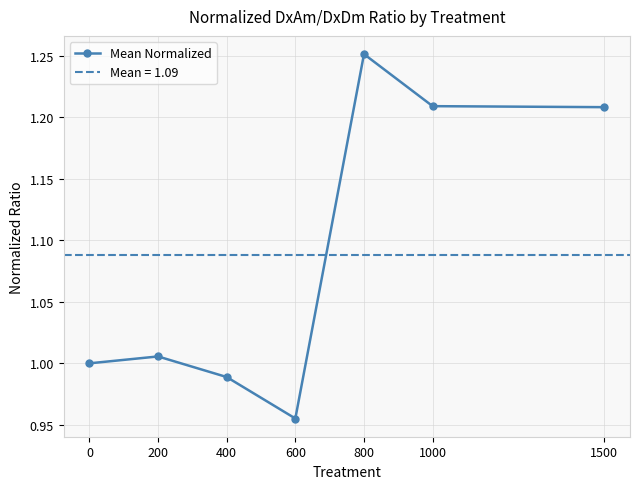

What is the value of the 2nd point from the left?

1.0